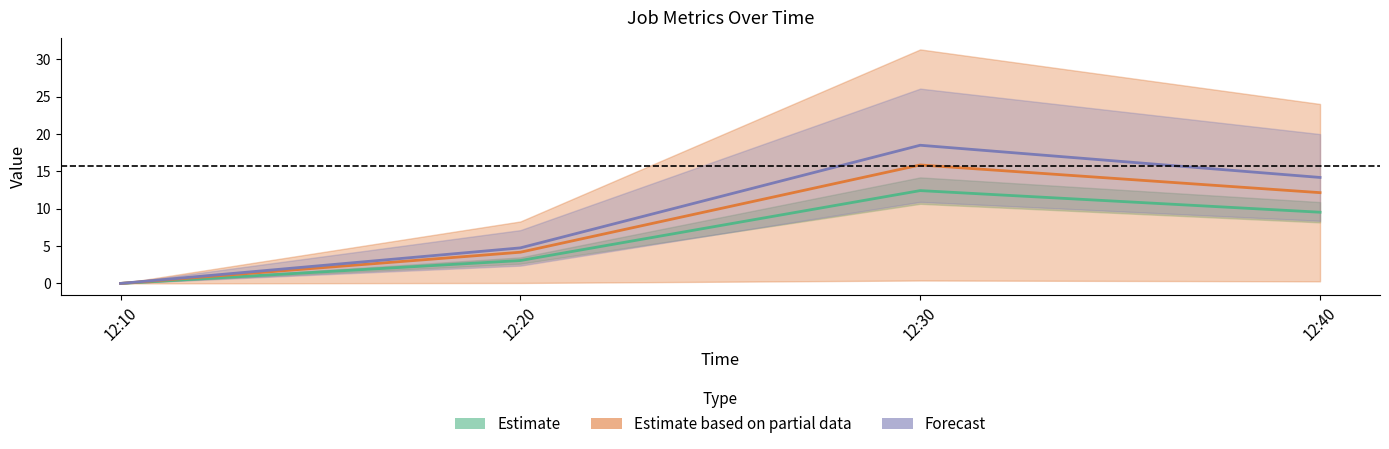

What is the sum of the J1 values at 12:40 and 12:10?

9.5